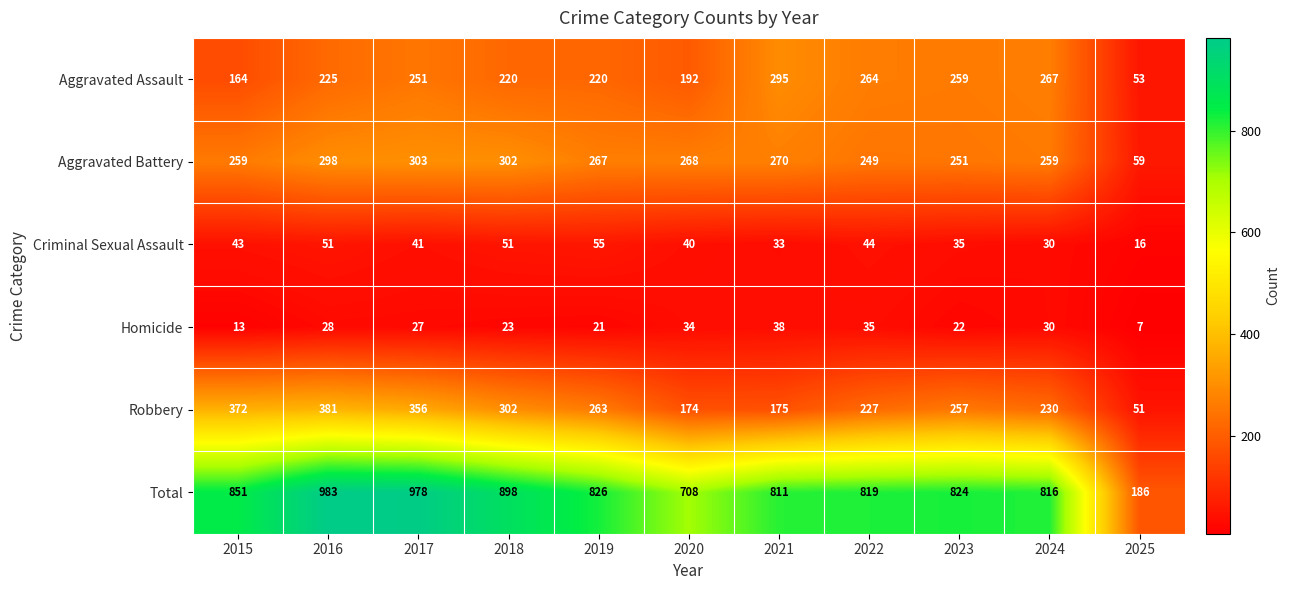

At 2025, list the series in order from smallest to largest.

Homicide, Criminal Sexual Assault, Robbery, Aggravated Assault, Aggravated Battery, Total